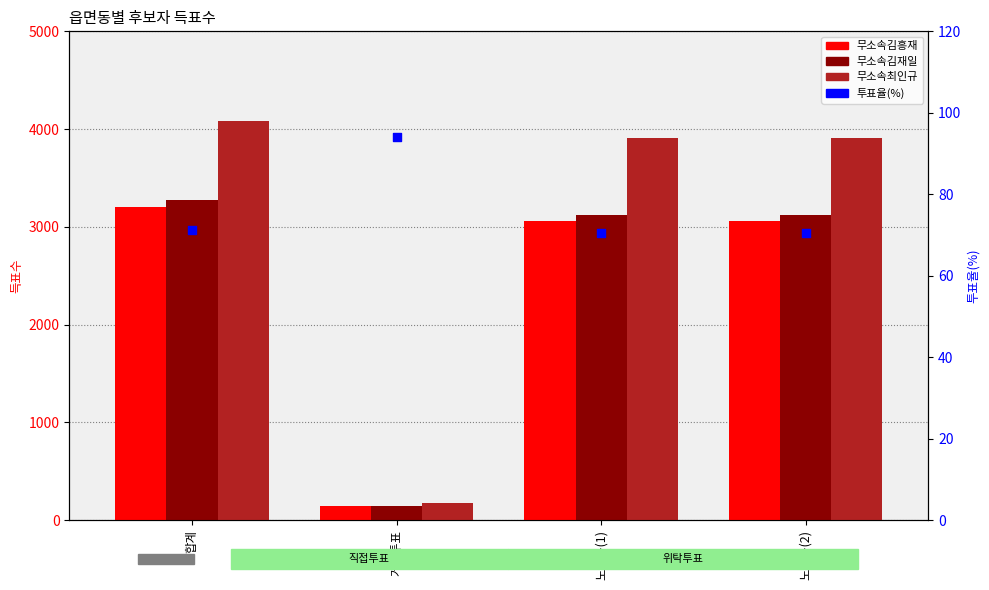

Is the value of 무소속김재일 at 노암동(1) greater than the value of 무소속최인규 at 노암동(2)?

No